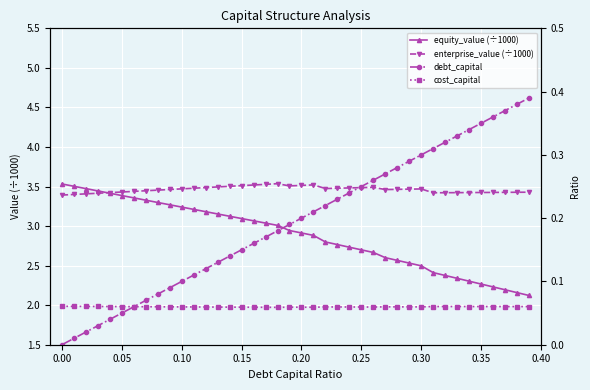

The value of debt_capital at 11 is 0.0. True or false?

False